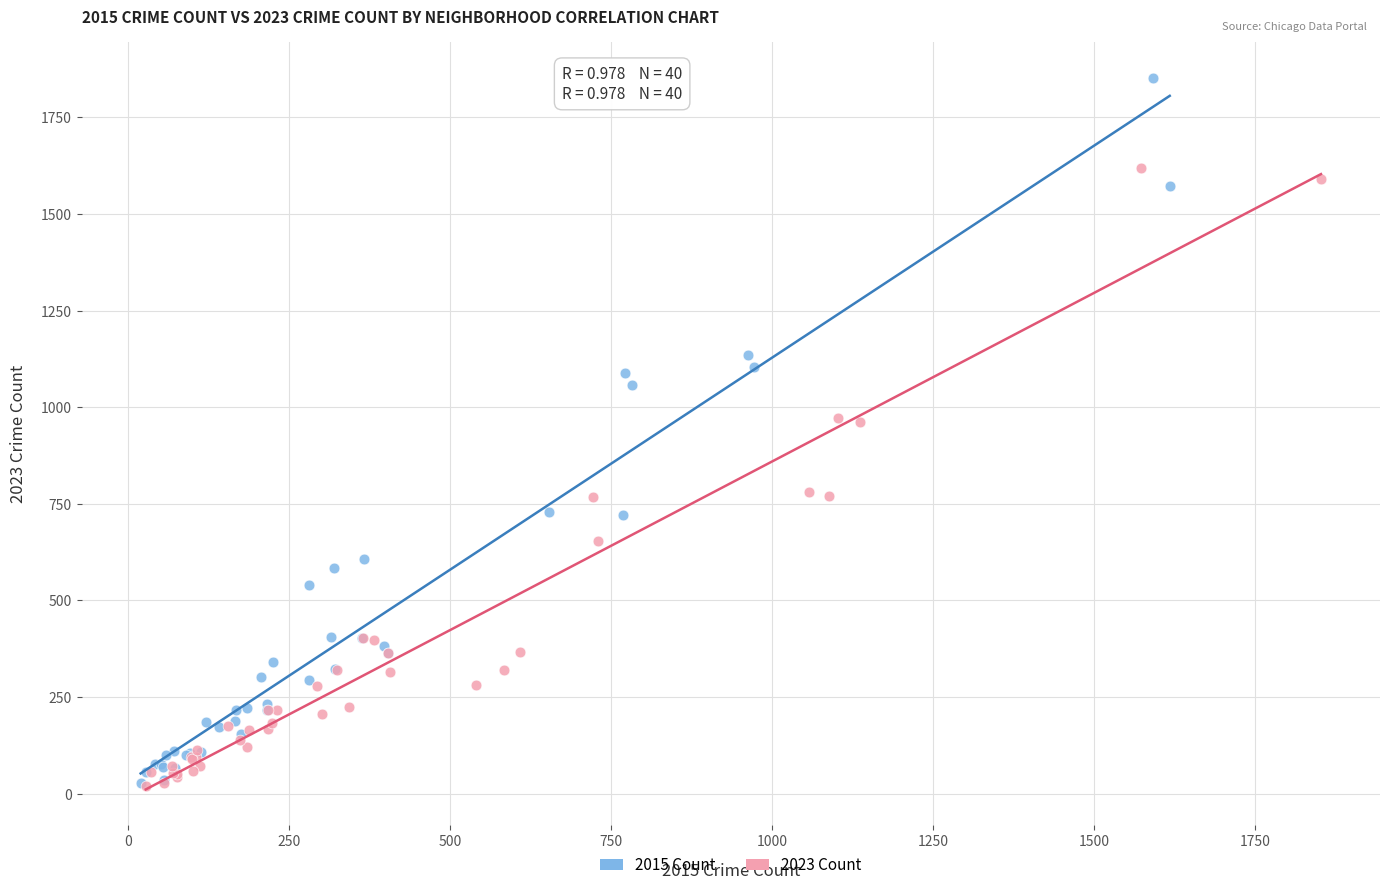

Which series has the widest spread of Y values?

2015 Count